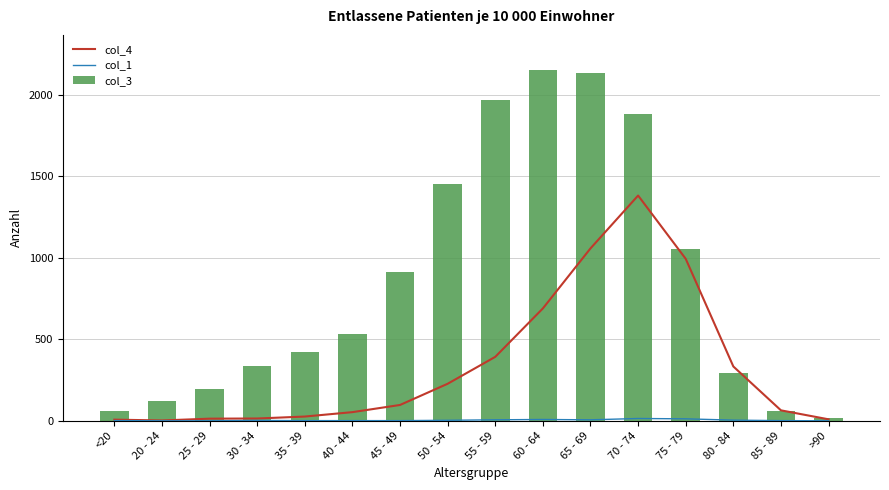

What are all the series names shown in the legend?

col_4, col_1, col_3